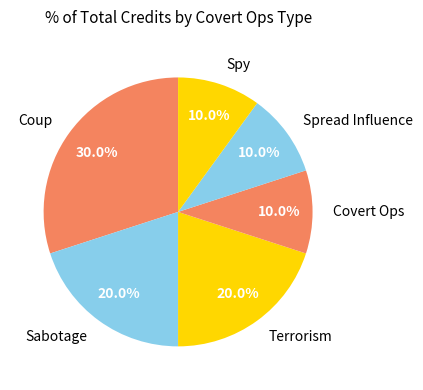

How many slices are in this pie chart?

6